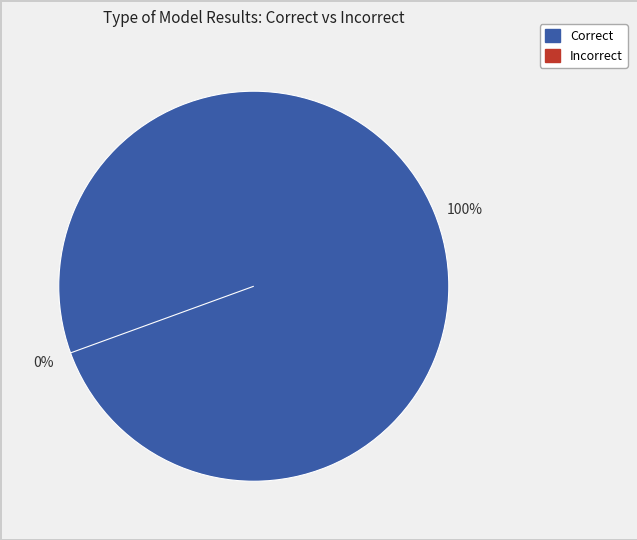

How many slices are in this pie chart?

2